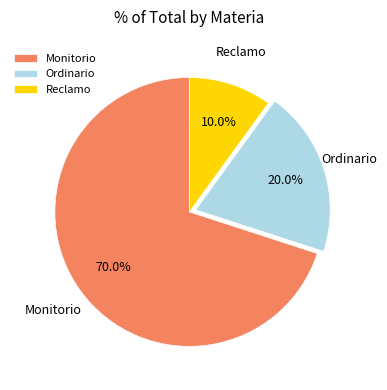

Approximately how many times larger is the value at Ordinario compared to Monitorio?

0.3